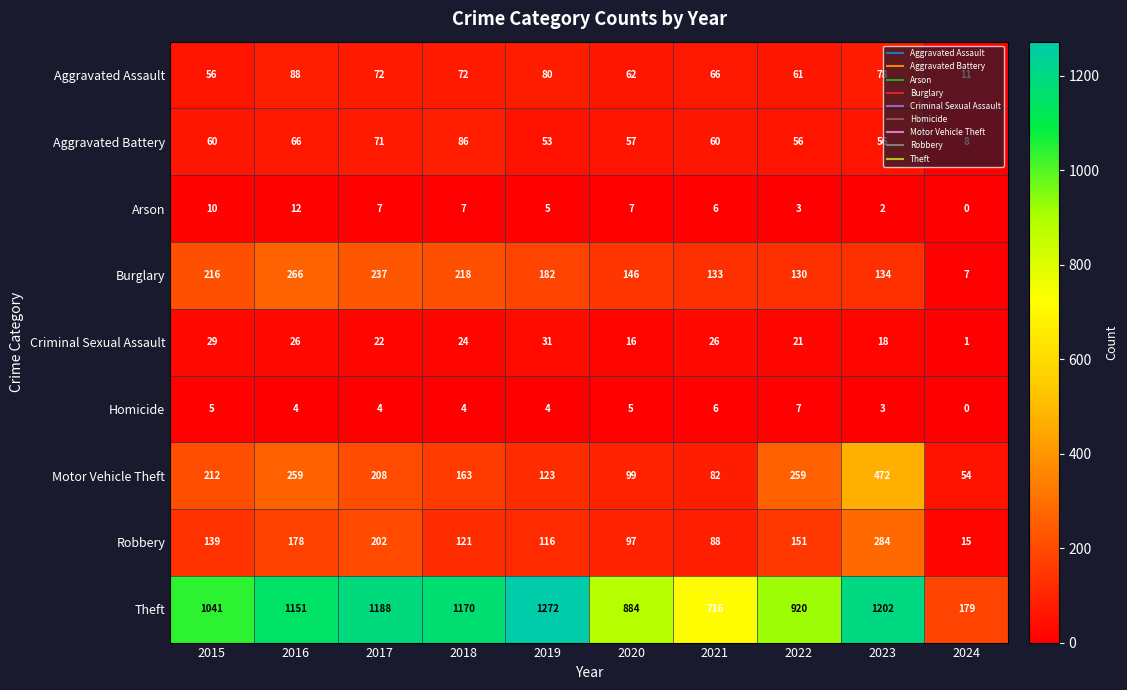

What is the difference between the maximum and second lowest values in the Aggravated Battery series?

33